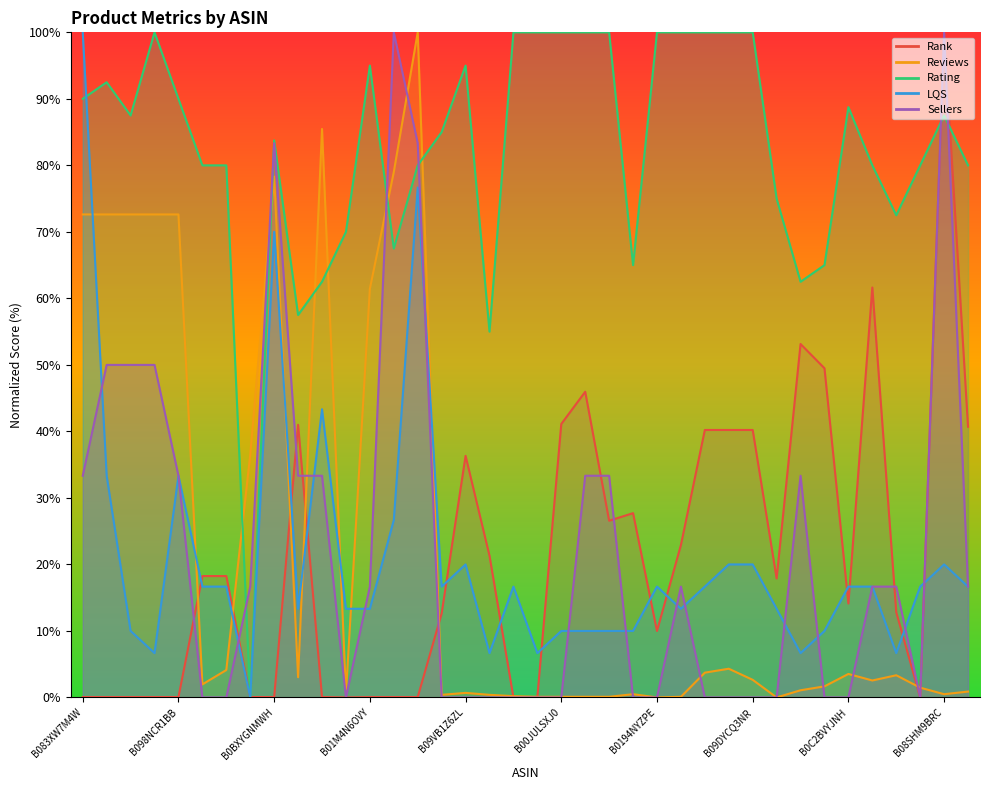

Reading left to right, what are all the values shown in this chart?

Rank: B083XW7M4W=0.1	B08WKWV9FS=0.1	B08PQX87BC=0.1	B08PQVFGXG=0.1	B098NCR1BB=0.1	B08QHXKPLJ=18.3	B09DPBNNR5=18.3	B007IAXNRC=0.1	B0BXYGNMWH=0.1	B0BTN72GMB=41.0	B000KL6W9W=0.1	B01DD7D12U=0.0	B01M4N6OVY=0.1	B0C3S1L7QG=0.1	B09ZDZCKLW=0.1	B072MYS6NH=12.6	B09VB1Z6ZL=36.3	B00004Z6R9=21.3	B0BWKR4R71=0.0	B00JULSPSE=0.1	B00JULSXJ0=41.1	B00JULSXWM=46.0	B00JULT28Q=26.6	B00JULUIDO=27.7	B0194NYZPE=10.0	B01C03WAP2=22.9	B09FP67Q59=40.2	B09DYF63PQ=40.2	B09DYCQ3NR=40.2	B01ISZ30V4=17.9	B00C803M6Y=53.1	B00Q6EXYJ8=49.5	B0C2BVYJNH=14.1	B006U2DS1U=61.6	B076JH82TB=12.8	B09RQX37WJ=0.0	B08SHM9BRC=100.0	B08CRH27ZH=40.7
Reviews: B083XW7M4W=72.6	B08WKWV9FS=72.6	B08PQX87BC=72.6	B08PQVFGXG=72.6	B098NCR1BB=72.6	B08QHXKPLJ=2.0	B09DPBNNR5=4.1	B007IAXNRC=36.5	B0BXYGNMWH=78.3	B0BTN72GMB=3.0	B000KL6W9W=85.5	B01DD7D12U=0.6	B01M4N6OVY=61.4	B0C3S1L7QG=79.0	B09ZDZCKLW=100.0	B072MYS6NH=0.4	B09VB1Z6ZL=0.7	B00004Z6R9=0.4	B0BWKR4R71=0.2	B00JULSPSE=0.1	B00JULSXJ0=0.1	B00JULSXWM=0.1	B00JULT28Q=0.1	B00JULUIDO=0.5	B0194NYZPE=0.0	B01C03WAP2=0.1	B09FP67Q59=3.7	B09DYF63PQ=4.3	B09DYCQ3NR=2.6	B01ISZ30V4=0.0	B00C803M6Y=1.1	B00Q6EXYJ8=1.7	B0C2BVYJNH=3.5	B006U2DS1U=2.6	B076JH82TB=3.3	B09RQX37WJ=1.5	B08SHM9BRC=0.5	B08CRH27ZH=0.9
Rating: B083XW7M4W=90.0	B08WKWV9FS=92.5	B08PQX87BC=87.5	B08PQVFGXG=100.0	B098NCR1BB=90.0	B08QHXKPLJ=80.0	B09DPBNNR5=80.0	B007IAXNRC=0.0	B0BXYGNMWH=83.7	B0BTN72GMB=57.5	B000KL6W9W=62.5	B01DD7D12U=70.0	B01M4N6OVY=95.0	B0C3S1L7QG=67.5	B09ZDZCKLW=80.0	B072MYS6NH=85.0	B09VB1Z6ZL=95.0	B00004Z6R9=55.0	B0BWKR4R71=100.0	B00JULSPSE=100.0	B00JULSXJ0=100.0	B00JULSXWM=100.0	B00JULT28Q=100.0	B00JULUIDO=65.0	B0194NYZPE=100.0	B01C03WAP2=100.0	B09FP67Q59=100.0	B09DYF63PQ=100.0	B09DYCQ3NR=100.0	B01ISZ30V4=75.0	B00C803M6Y=62.5	B00Q6EXYJ8=65.0	B0C2BVYJNH=88.8	B006U2DS1U=80.0	B076JH82TB=72.5	B09RQX37WJ=80.0	B08SHM9BRC=87.5	B08CRH27ZH=80.0
LQS: B083XW7M4W=100.0	B08WKWV9FS=33.3	B08PQX87BC=10.0	B08PQVFGXG=6.7	B098NCR1BB=33.3	B08QHXKPLJ=16.7	B09DPBNNR5=16.7	B007IAXNRC=0.0	B0BXYGNMWH=70.0	B0BTN72GMB=13.3	B000KL6W9W=43.3	B01DD7D12U=13.3	B01M4N6OVY=13.3	B0C3S1L7QG=26.7	B09ZDZCKLW=76.7	B072MYS6NH=16.7	B09VB1Z6ZL=20.0	B00004Z6R9=6.7	B0BWKR4R71=16.7	B00JULSPSE=6.7	B00JULSXJ0=10.0	B00JULSXWM=10.0	B00JULT28Q=10.0	B00JULUIDO=10.0	B0194NYZPE=16.7	B01C03WAP2=13.3	B09FP67Q59=16.7	B09DYF63PQ=20.0	B09DYCQ3NR=20.0	B01ISZ30V4=13.3	B00C803M6Y=6.7	B00Q6EXYJ8=10.0	B0C2BVYJNH=16.7	B006U2DS1U=16.7	B076JH82TB=6.7	B09RQX37WJ=16.7	B08SHM9BRC=20.0	B08CRH27ZH=16.7
Sellers: B083XW7M4W=33.3	B08WKWV9FS=50.0	B08PQX87BC=50.0	B08PQVFGXG=50.0	B098NCR1BB=33.3	B08QHXKPLJ=0.0	B09DPBNNR5=0.0	B007IAXNRC=16.7	B0BXYGNMWH=83.3	B0BTN72GMB=33.3	B000KL6W9W=33.3	B01DD7D12U=0.0	B01M4N6OVY=16.7	B0C3S1L7QG=100.0	B09ZDZCKLW=83.3	B072MYS6NH=0.0	B09VB1Z6ZL=0.0	B00004Z6R9=0.0	B0BWKR4R71=0.0	B00JULSPSE=0.0	B00JULSXJ0=0.0	B00JULSXWM=33.3	B00JULT28Q=33.3	B00JULUIDO=0.0	B0194NYZPE=0.0	B01C03WAP2=16.7	B09FP67Q59=0.0	B09DYF63PQ=0.0	B09DYCQ3NR=0.0	B01ISZ30V4=0.0	B00C803M6Y=33.3	B00Q6EXYJ8=0.0	B0C2BVYJNH=0.0	B006U2DS1U=16.7	B076JH82TB=16.7	B09RQX37WJ=0.0	B08SHM9BRC=100.0	B08CRH27ZH=16.7